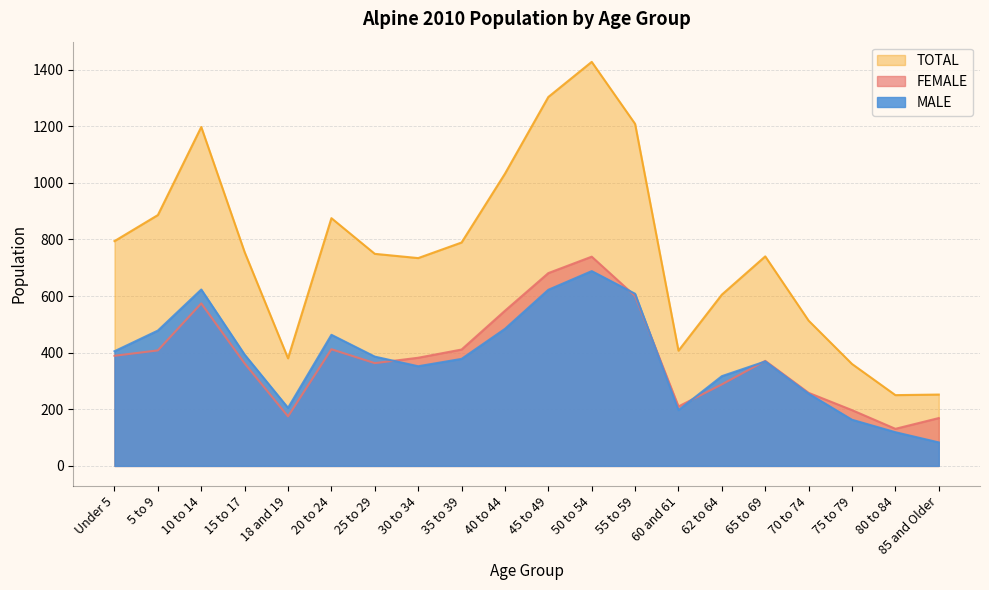

Which has a higher value, 50 to 54 or 60 and 61?

50 to 54